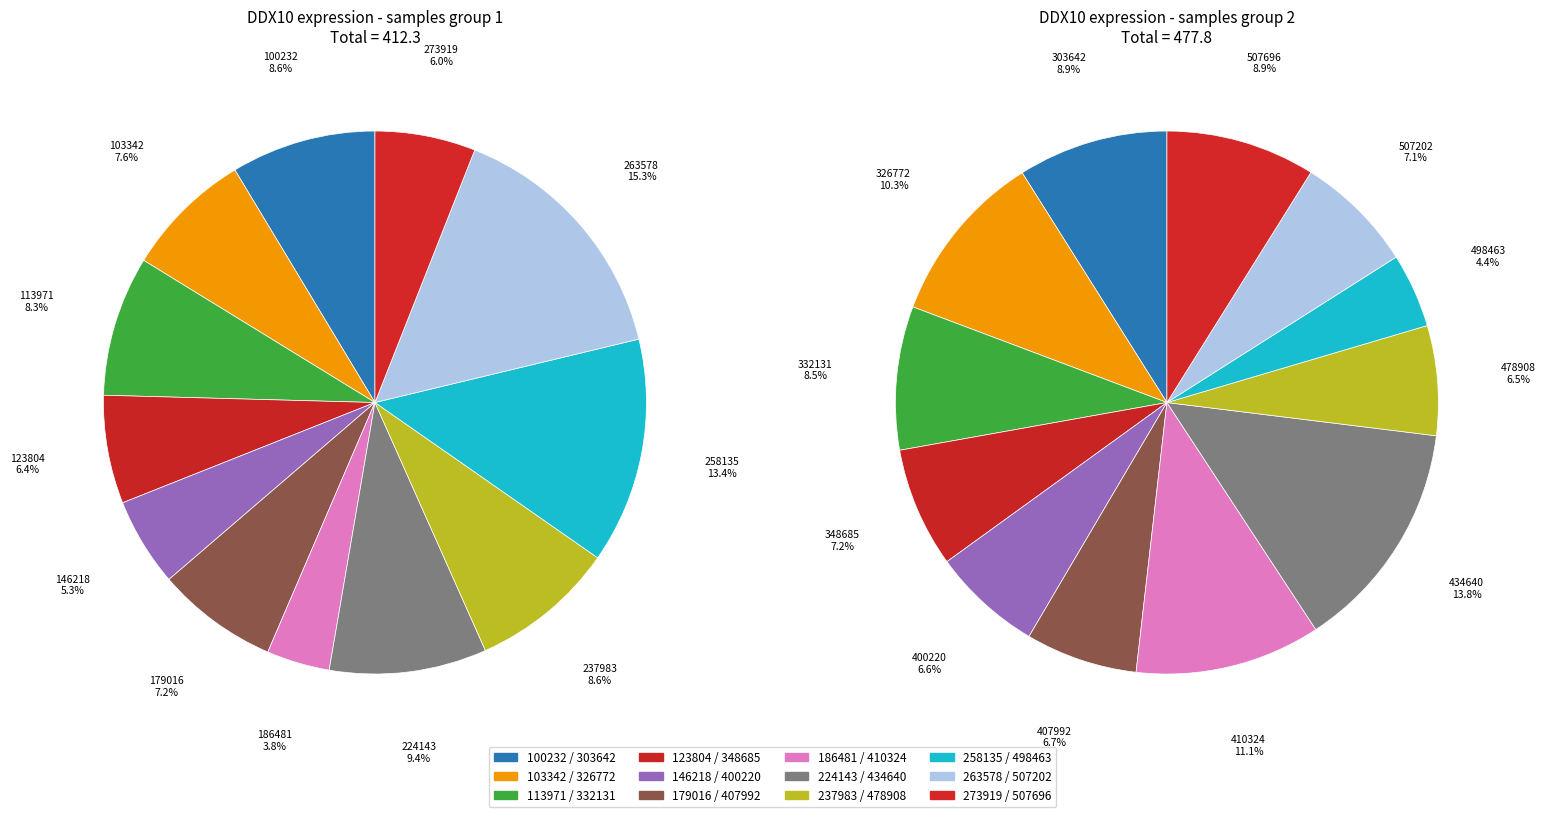

What percentage is the 146218 slice, to the nearest percent?

5%